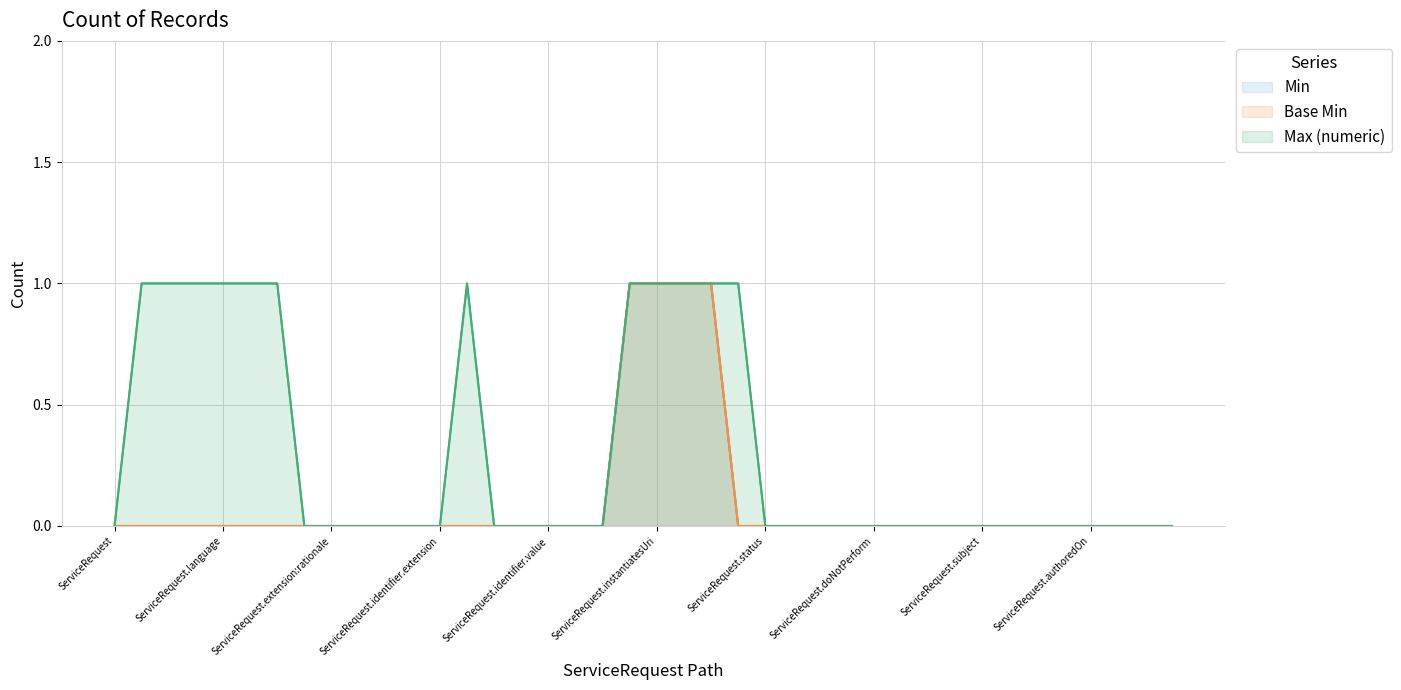

At which category does the chart reach its minimum across all series?

ServiceRequest